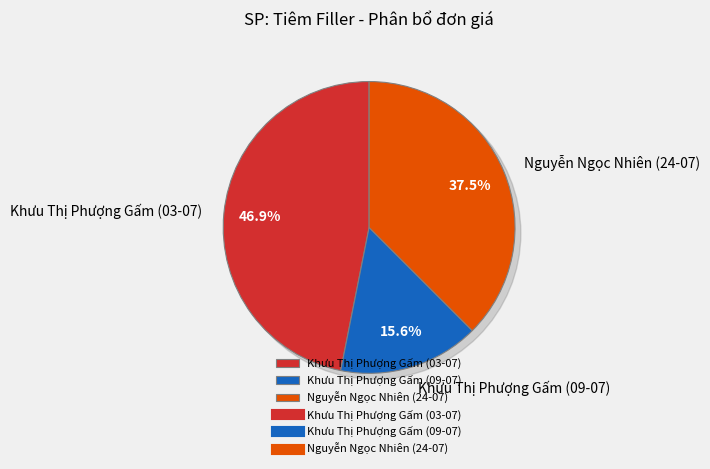

To the nearest percent, what is the average slice percentage?

33%